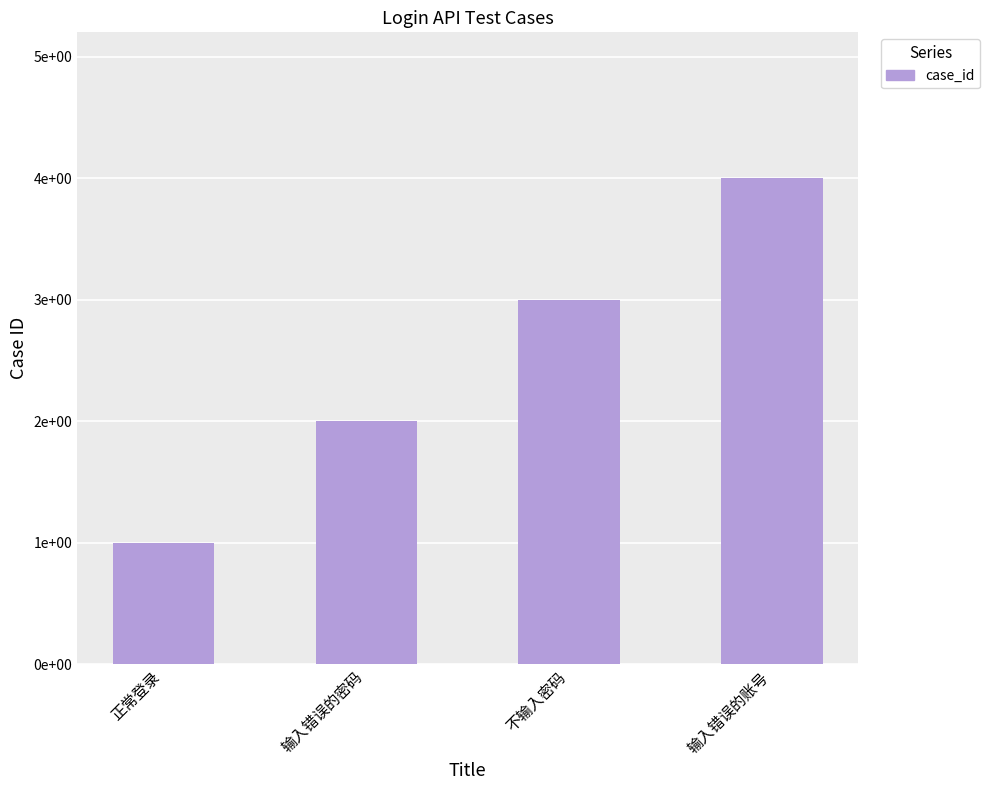

How many data points does each series have?

4